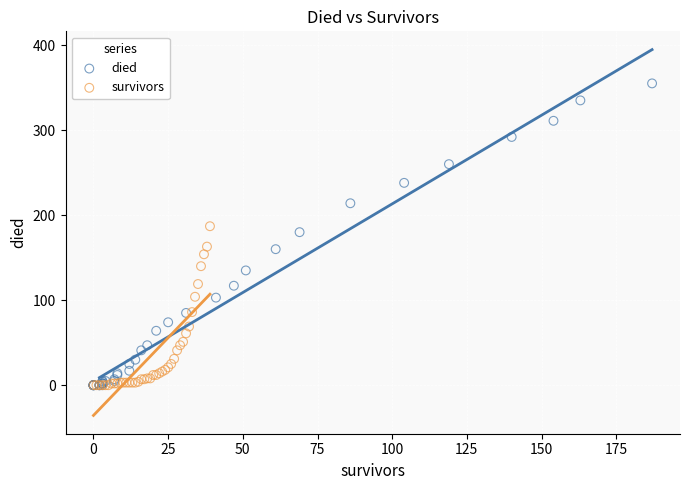

Which series has the largest Y range (max minus min)?

died